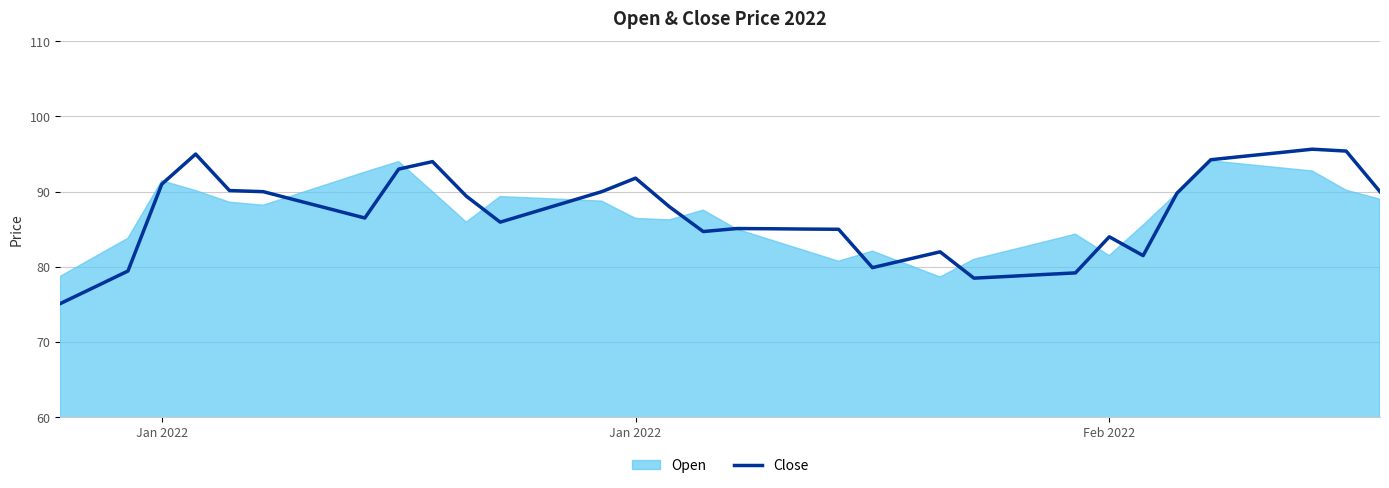

The value at Jan 2022 is 91.8. True or false?

True